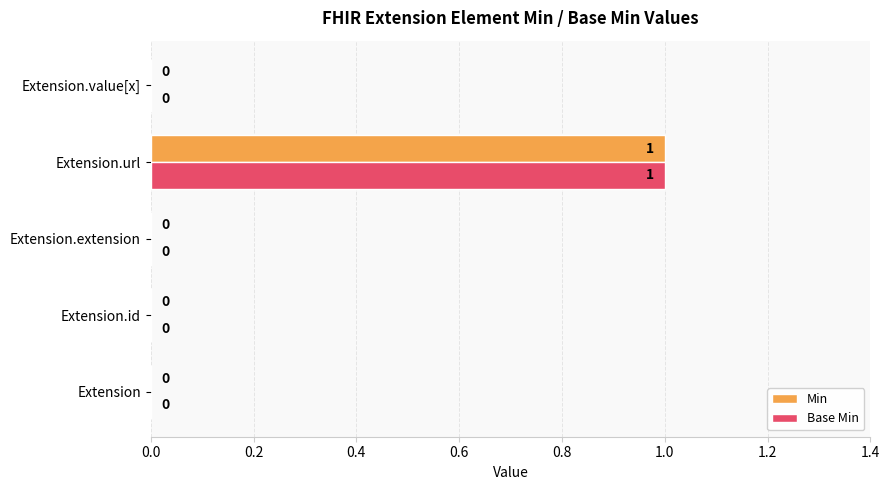

How many values in Base Min are above zero?

1